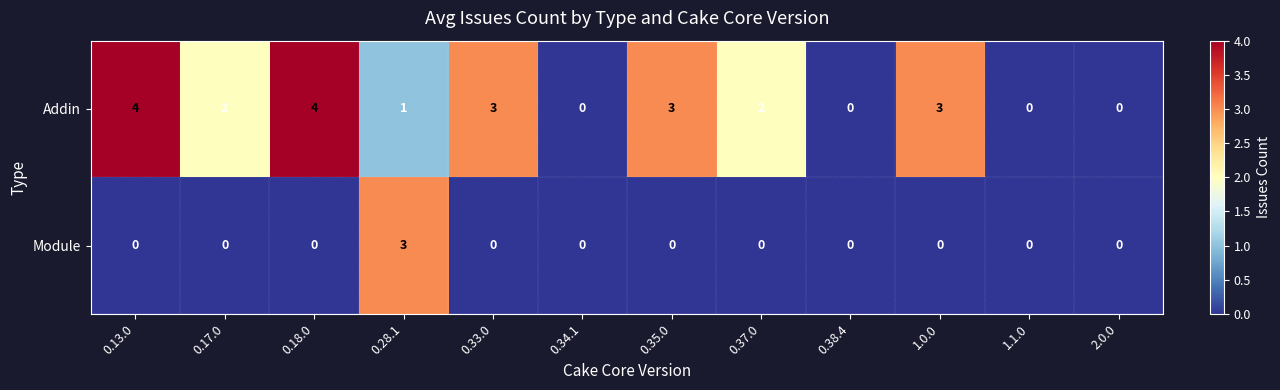

List the series in order of their peak value, lowest first.

Module, Addin